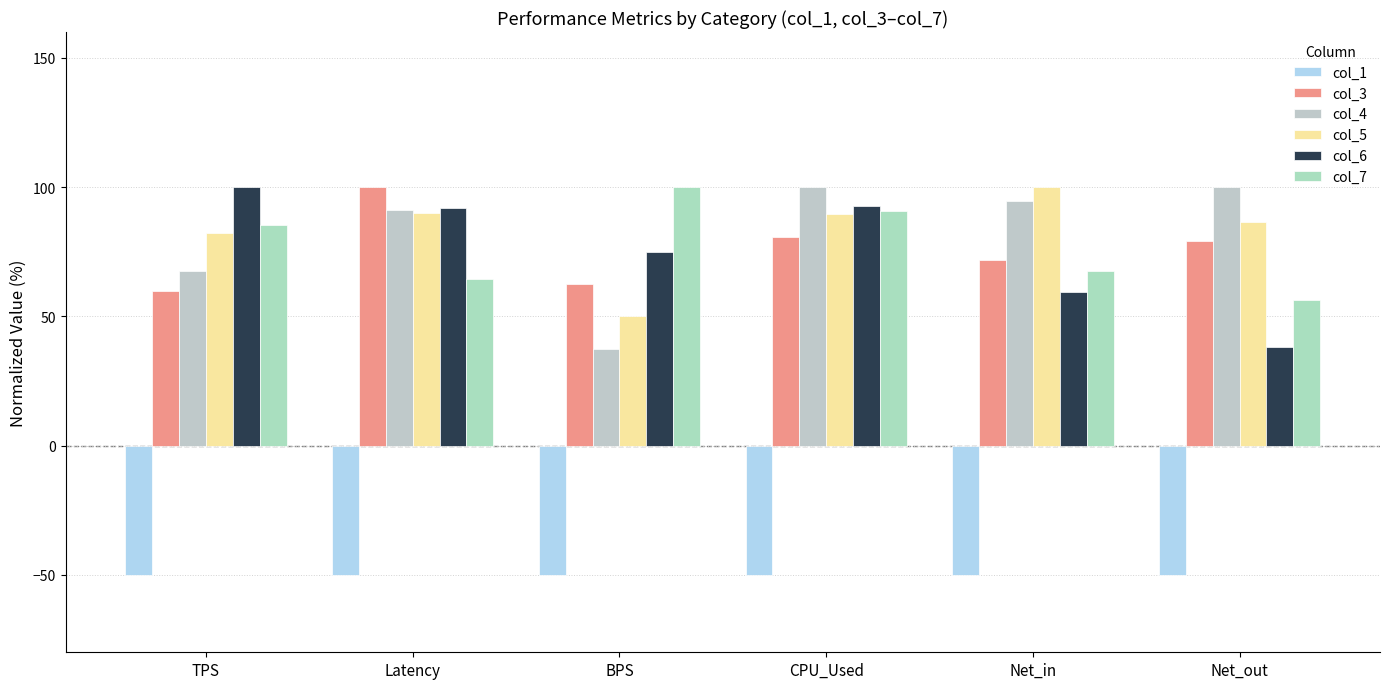

Reading left to right, list all the values displayed in this chart.

col_1: -50.0	-50.0	-50.0	-50.0	-50.0	-50.0
col_3: 59.9	100.0	62.5	80.7	71.7	79.2
col_4: 67.4	91.1	37.5	100.0	94.7	100.0
col_5: 82.2	89.9	50.0	89.7	100.0	86.5
col_6: 100.0	91.9	75.0	92.7	59.4	38.3
col_7: 85.2	64.3	100.0	90.8	67.7	56.2